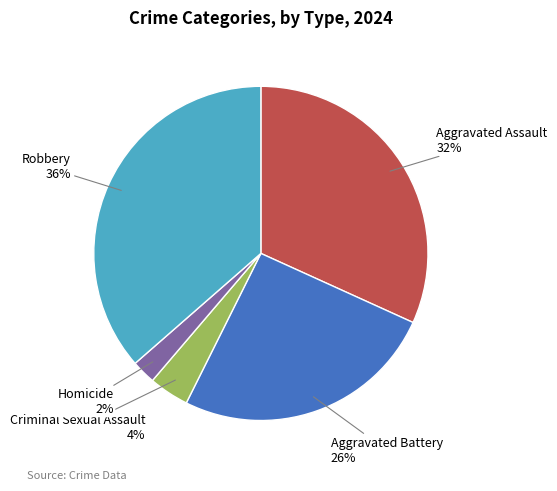

Does any single category account for the majority?

No